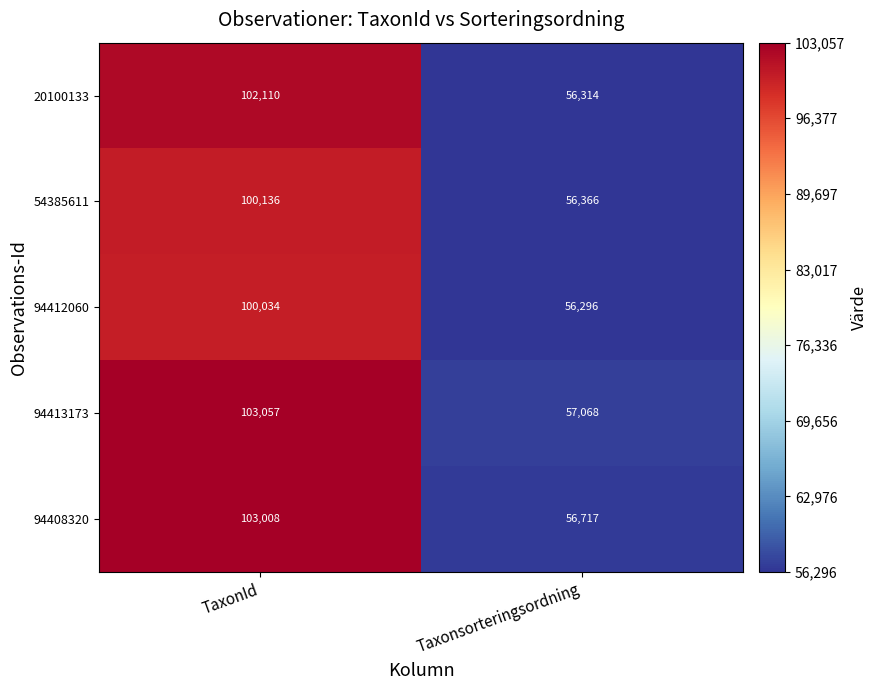

List the labels in order of 20100133 value, largest first.

TaxonId, Taxonsorteringsordning